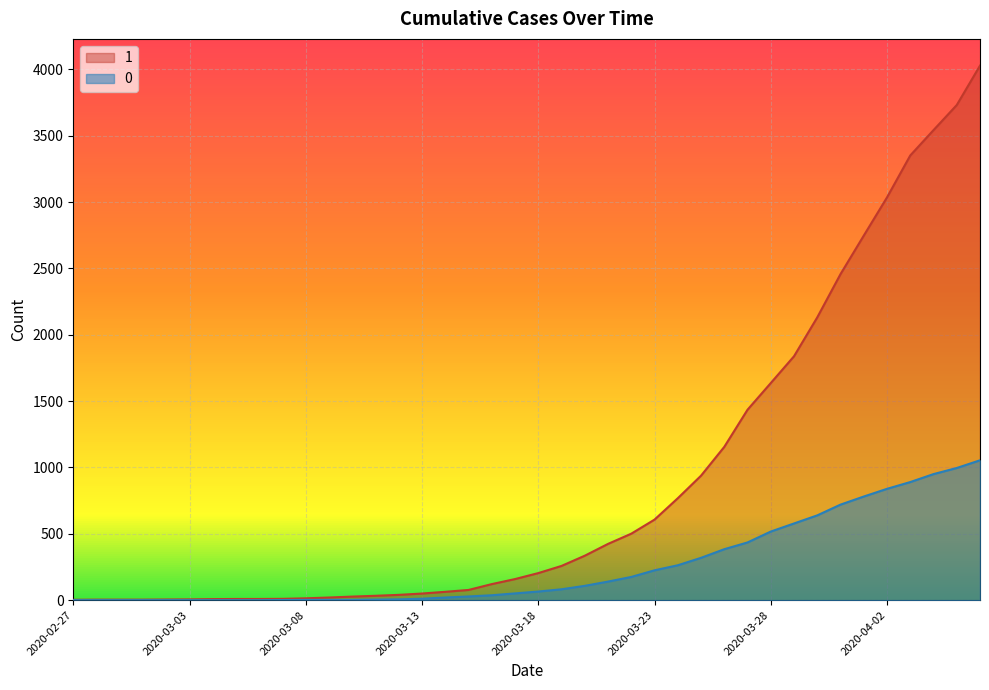

Does the chart display data point markers on the line(s)?

No